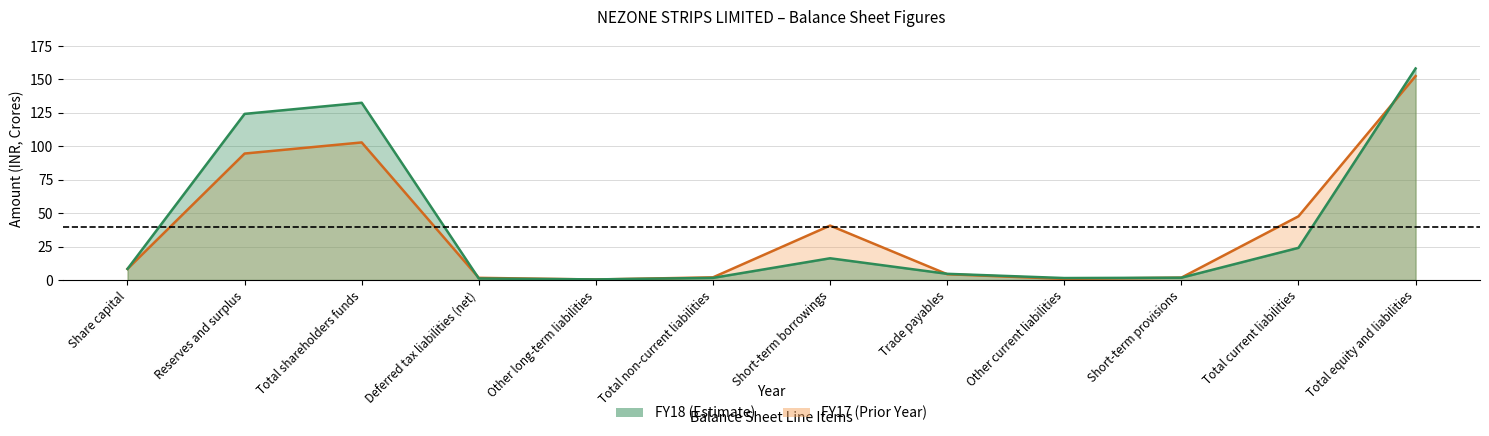

Rank the series by their average value, from highest to lowest.

FY18, FY17